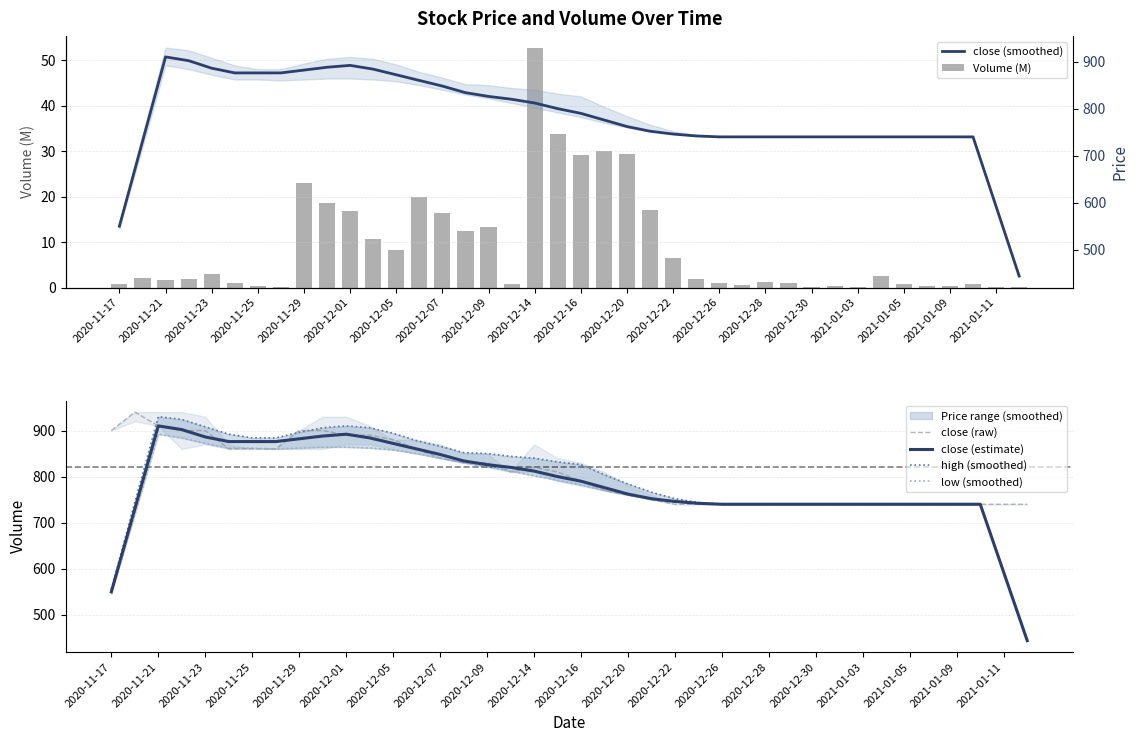

Reading right to left, extract all data points from this chart.

Volume (M): 0.2	0.2	0.7	0.2	0.4	0.8	2.5	0.1	0.4	0.2	1.1	1.1	0.7	1.0	1.9	6.4	17.1	29.3	30.0	29.2	33.7	52.7	0.9	13.3	12.5	16.4	19.9	8.3	10.7	16.8	18.7	23.0	0.1	0.3	0.9	2.9	1.8	1.7	2.0	0.8
close (smoothed): 444.0	592.0	740.0	740.0	740.0	740.0	740.0	740.0	740.0	740.0	740.0	740.0	740.0	740.0	742.0	746.0	752.0	762.0	776.0	790.0	800.0	812.0	820.0	826.0	834.0	848.0	860.0	872.0	884.0	892.0	888.0	882.0	876.0	876.0	876.0	886.0	902.0	910.0	730.0	550.0
close (raw): 740.0	740.0	740.0	740.0	740.0	740.0	740.0	740.0	740.0	740.0	740.0	740.0	740.0	740.0	740.0	740.0	750.0	760.0	770.0	790.0	810.0	820.0	810.0	830.0	830.0	840.0	860.0	880.0	890.0	890.0	900.0	900.0	860.0	860.0	860.0	900.0	900.0	910.0	940.0	900.0
close (estimate): 444.0	592.0	740.0	740.0	740.0	740.0	740.0	740.0	740.0	740.0	740.0	740.0	740.0	740.0	742.0	746.0	752.0	762.0	776.0	790.0	800.0	812.0	820.0	826.0	834.0	848.0	860.0	872.0	884.0	892.0	888.0	882.0	876.0	876.0	876.0	886.0	902.0	910.0	730.0	550.0
high (smoothed): 444.0	592.0	740.0	740.0	740.0	740.0	740.0	740.0	740.0	740.0	740.0	740.0	740.0	740.0	744.0	752.0	766.0	784.0	804.0	826.0	832.0	840.0	844.0	850.0	852.0	866.0	878.0	894.0	906.0	910.0	906.0	896.0	884.0	884.0	892.0	908.0	924.0	930.0	744.0	556.0
low (smoothed): 444.0	592.0	740.0	740.0	740.0	740.0	740.0	740.0	740.0	740.0	740.0	740.0	740.0	740.0	742.0	746.0	752.0	760.0	770.0	782.0	792.0	802.0	812.0	822.0	830.0	840.0	850.0	858.0	862.0	864.0	864.0	862.0	860.0	862.0	862.0	872.0	884.0	892.0	718.0	546.0